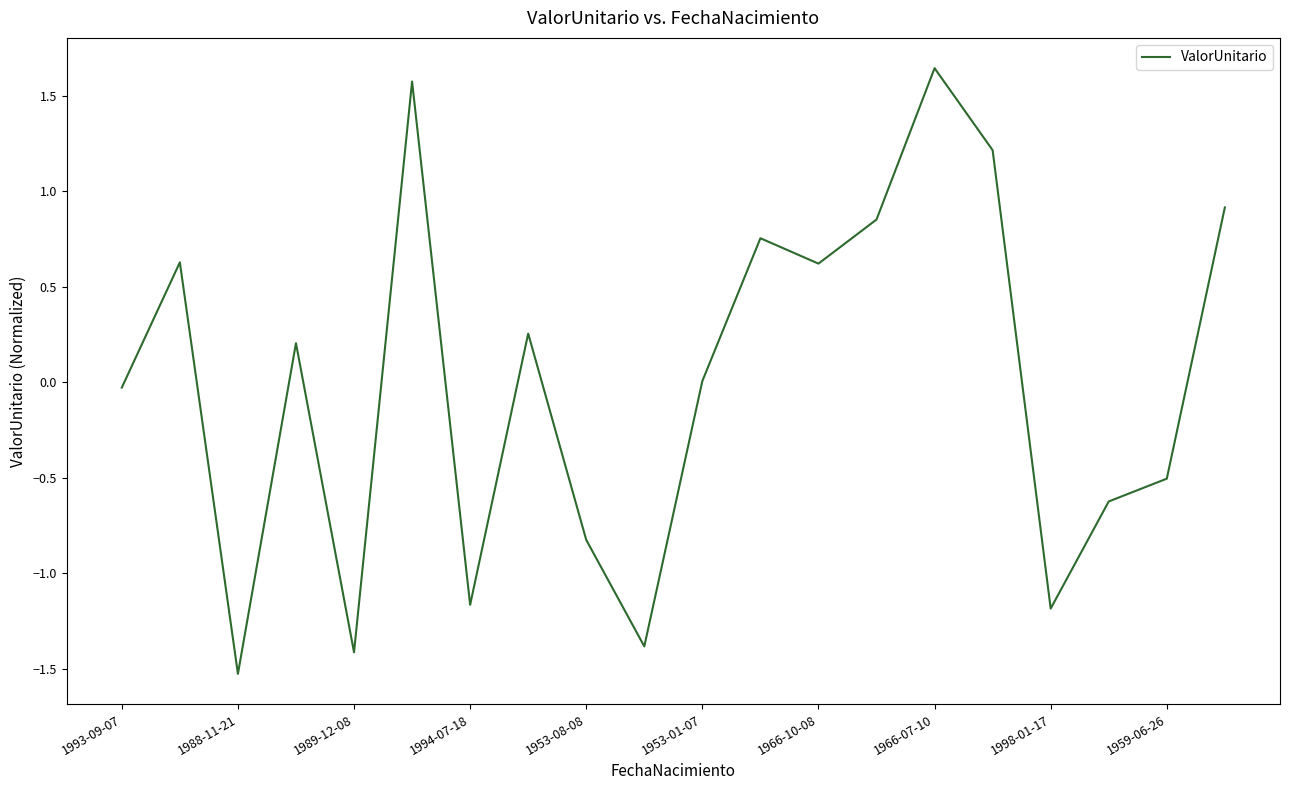

What is the minimum value shown in the chart?

-1.5